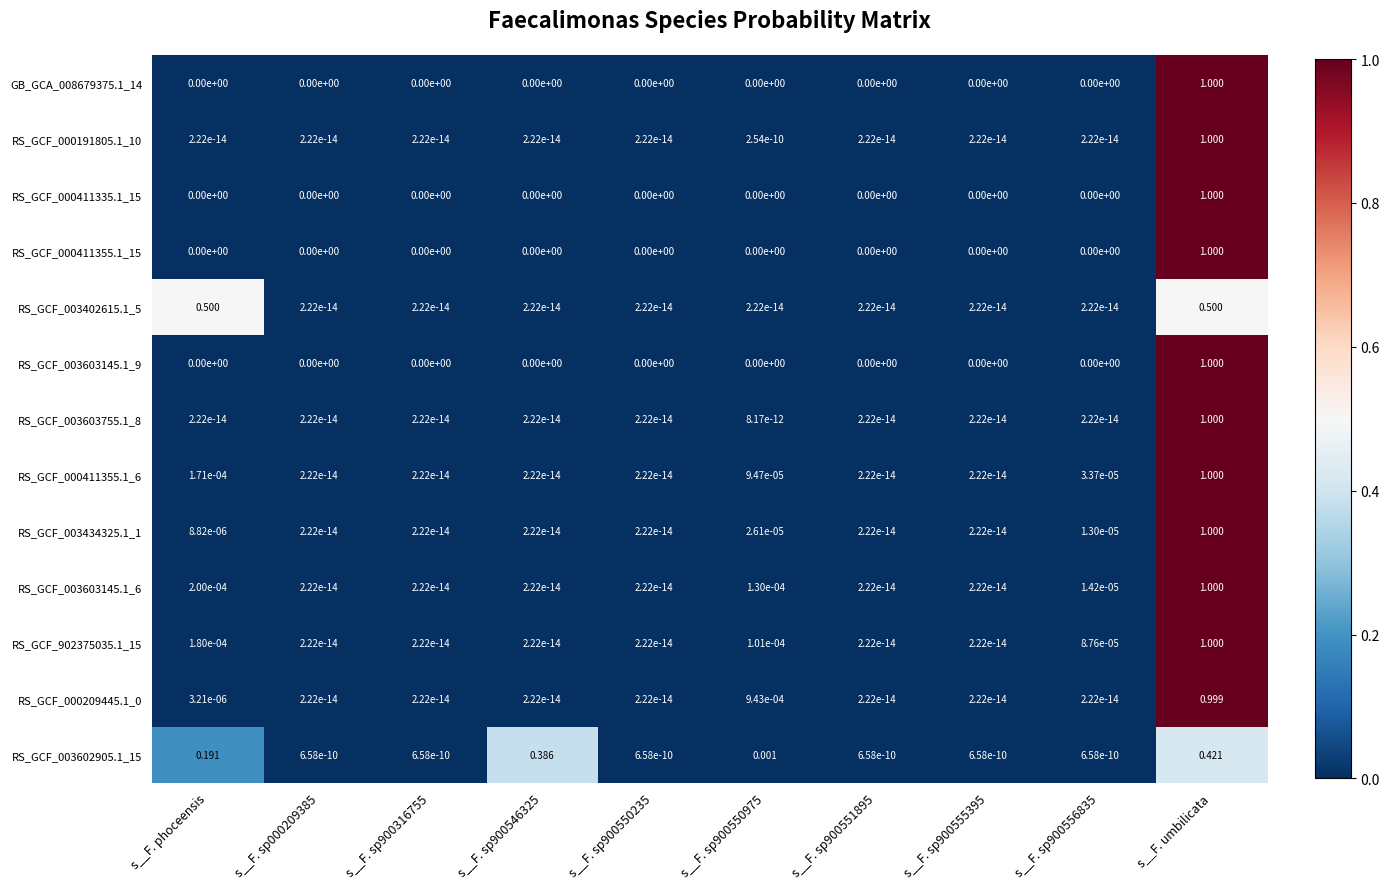

Is the value of RS_GCF_000209445.1_0 at s__F. sp900550975 greater than the value of GB_GCA_008679375.1_14 at s__F. sp900316755?

Yes